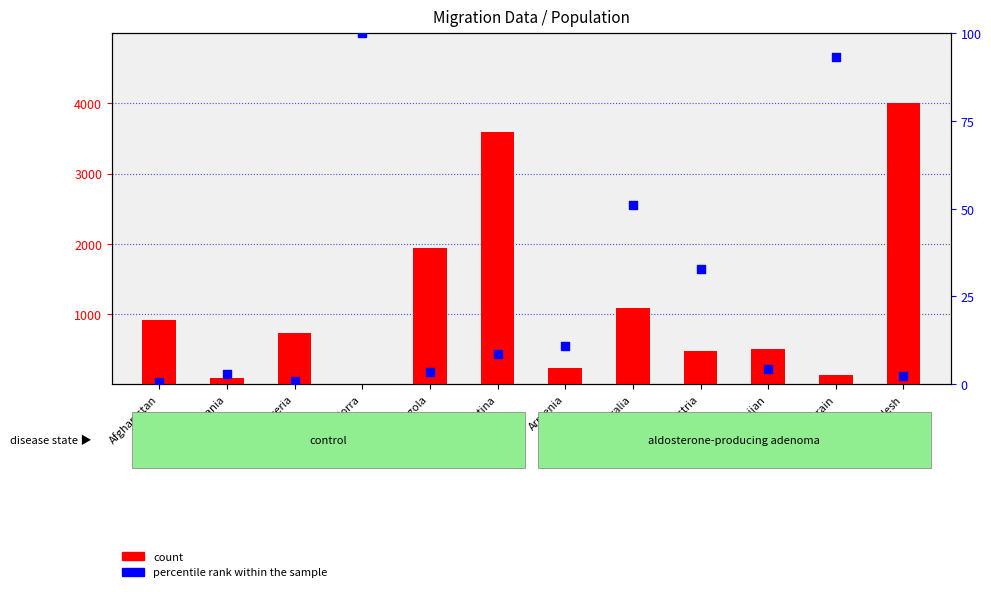

Which series reaches the maximum Y coordinate?

count